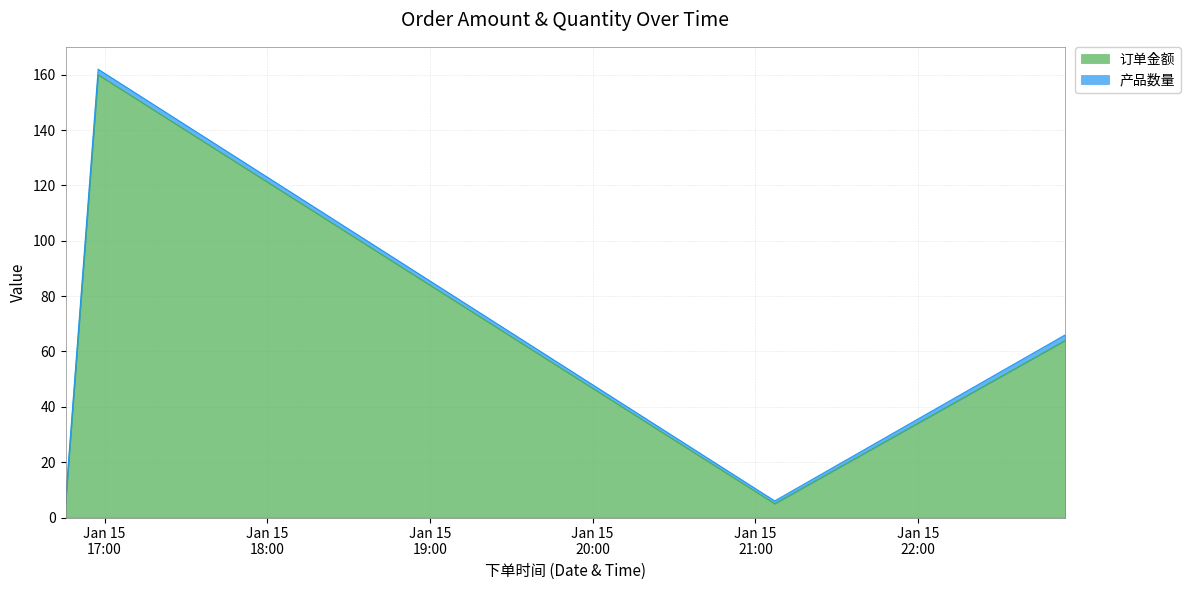

Reading right to left, list all the values displayed in this chart.

64	5	160	5